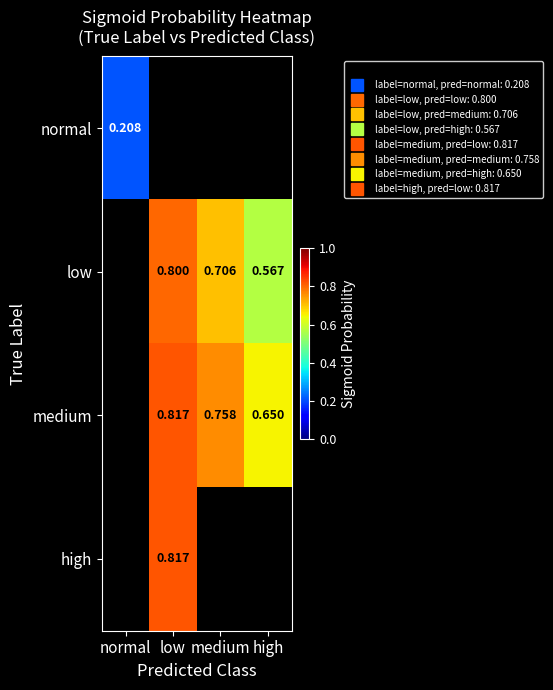

Rank the series by their maximum value, from lowest to highest.

normal, low, medium, high